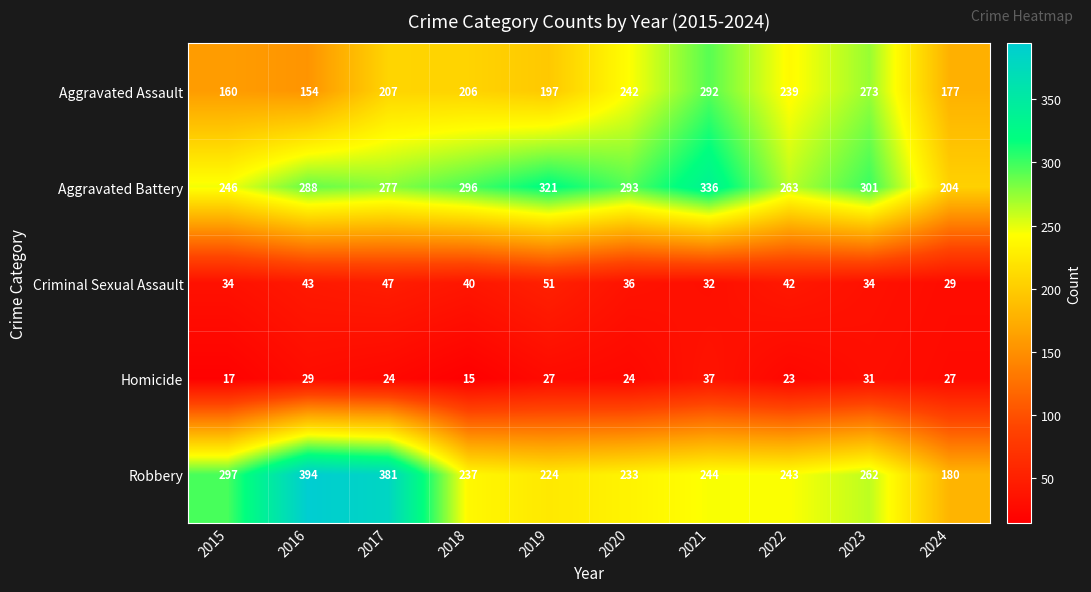

The value of Robbery at 2022 is 358. True or false?

False